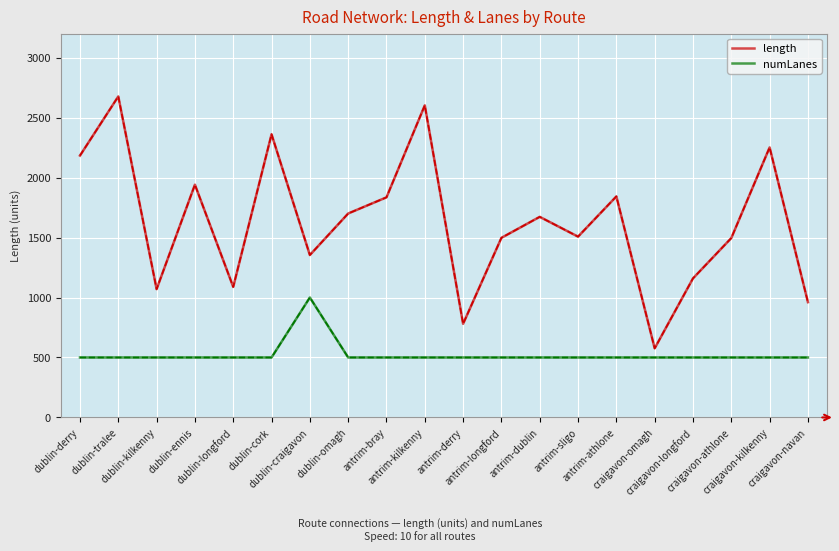

Reading left to right, what are all the values shown in this chart?

length (dashed): 2183.0	2676.4	1069.6	1940.7	1088.2	2360.6	1354.0	1700.3	1835.0	2602.1	780.6	1497.6	1672.4	1507.4	1842.7	576.2	1159.5	1495.6	2251.3	961.1
length: 2183.0	2676.4	1069.6	1940.7	1088.2	2360.6	1354.0	1700.3	1835.0	2602.1	780.6	1497.6	1672.4	1507.4	1842.7	576.2	1159.5	1495.6	2251.3	961.1
numLanes (dashed): 500.0	500.0	500.0	500.0	500.0	500.0	1000.0	500.0	500.0	500.0	500.0	500.0	500.0	500.0	500.0	500.0	500.0	500.0	500.0	500.0
numLanes: 500.0	500.0	500.0	500.0	500.0	500.0	1000.0	500.0	500.0	500.0	500.0	500.0	500.0	500.0	500.0	500.0	500.0	500.0	500.0	500.0